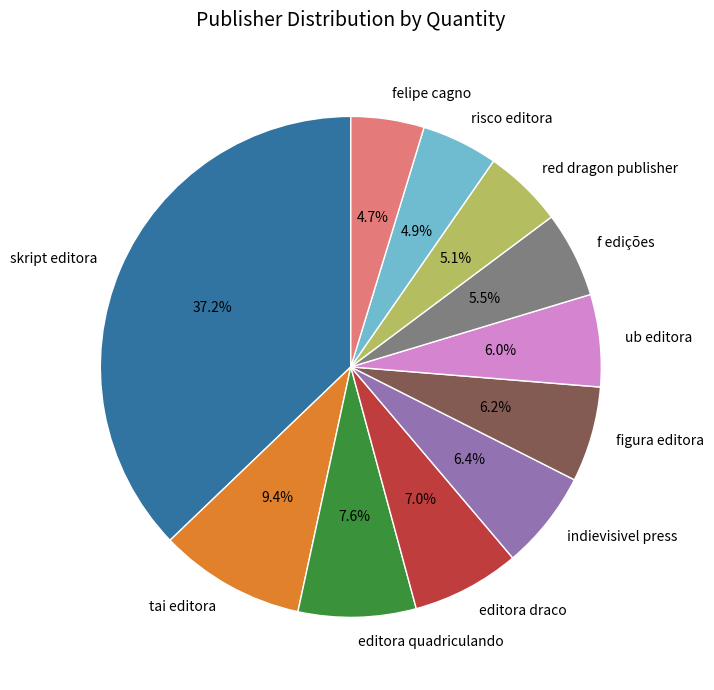

Which category has the biggest portion of the pie?

skript editora